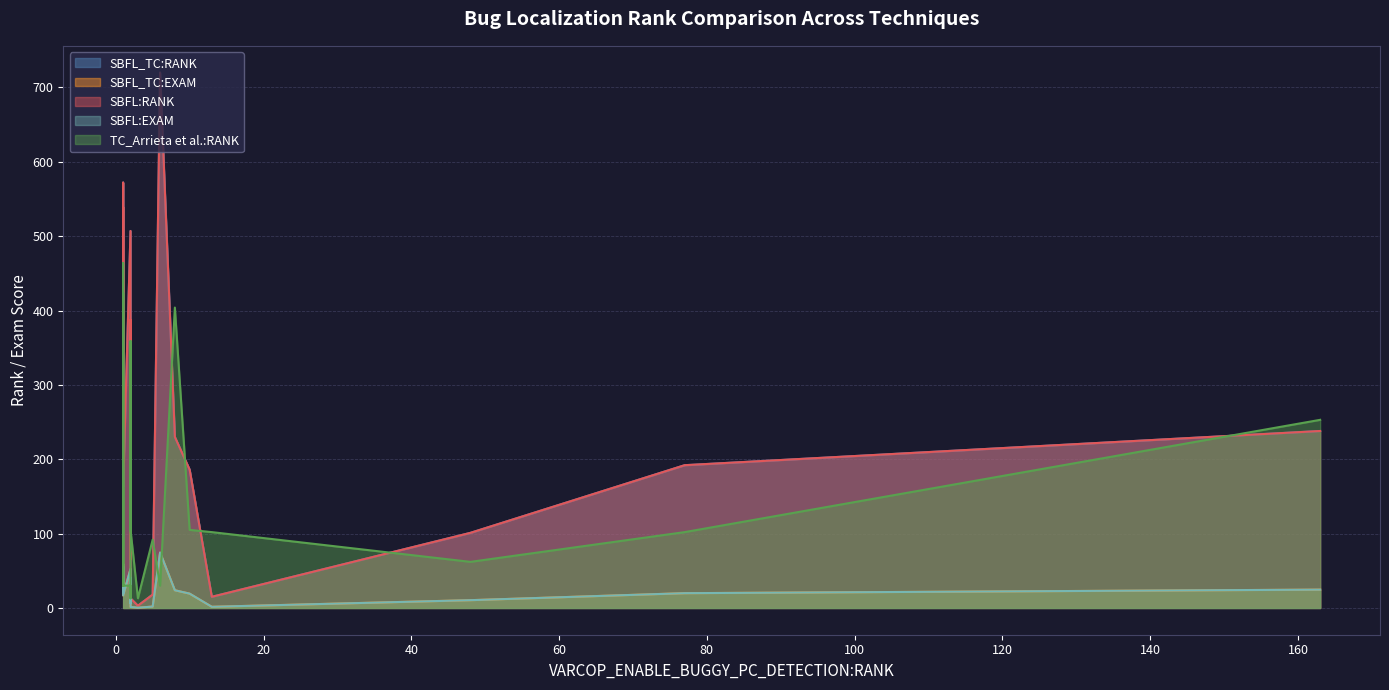

Does the chart have visible grid lines?

Yes